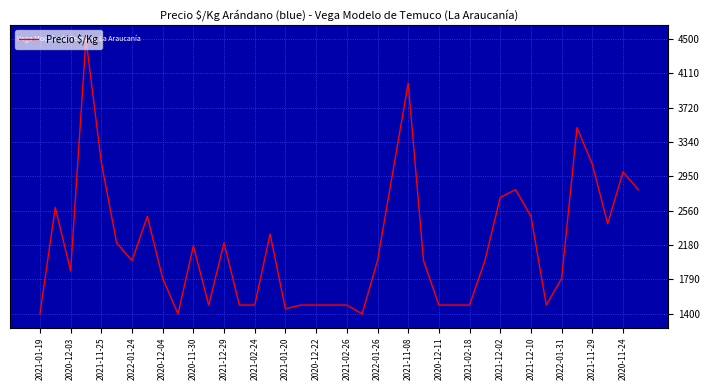

What is the greatest value displayed?

4500